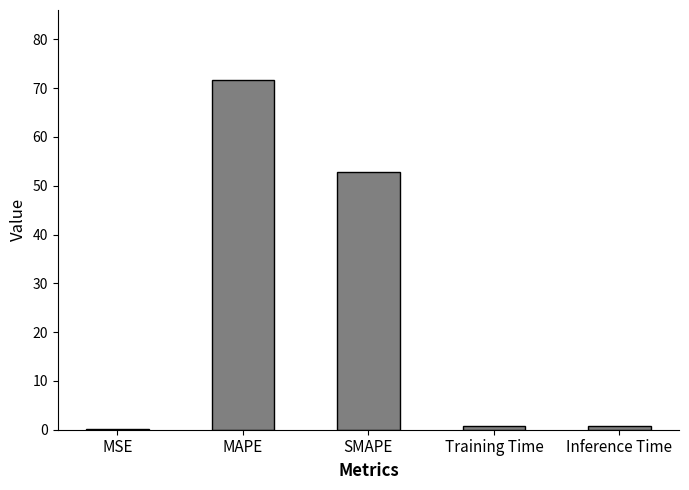

What is the sum of all values?

125.9